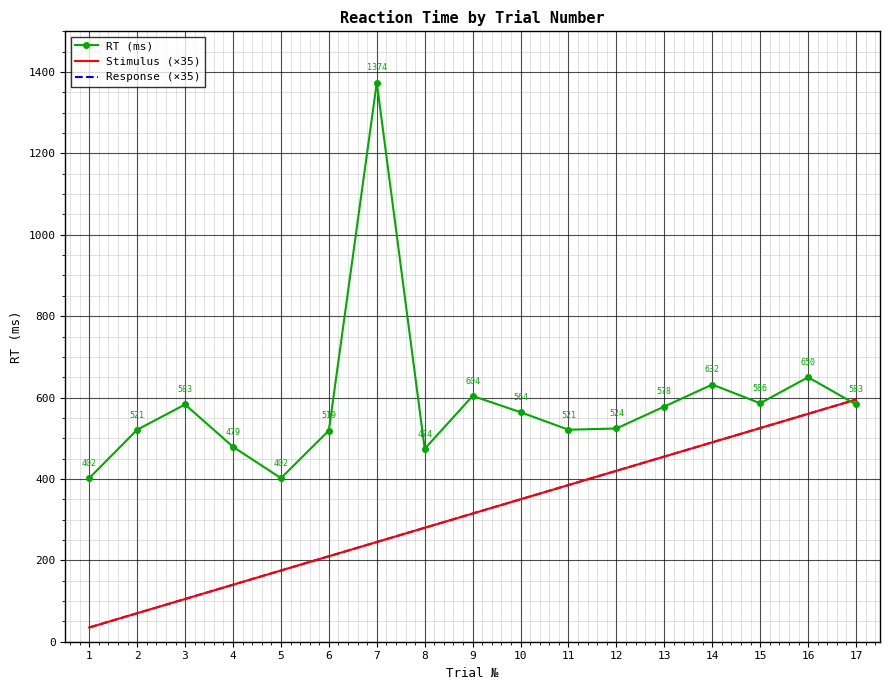

List the series in order of their peak value, lowest first.

Stimulus (×35), Response (×35), RT (ms)